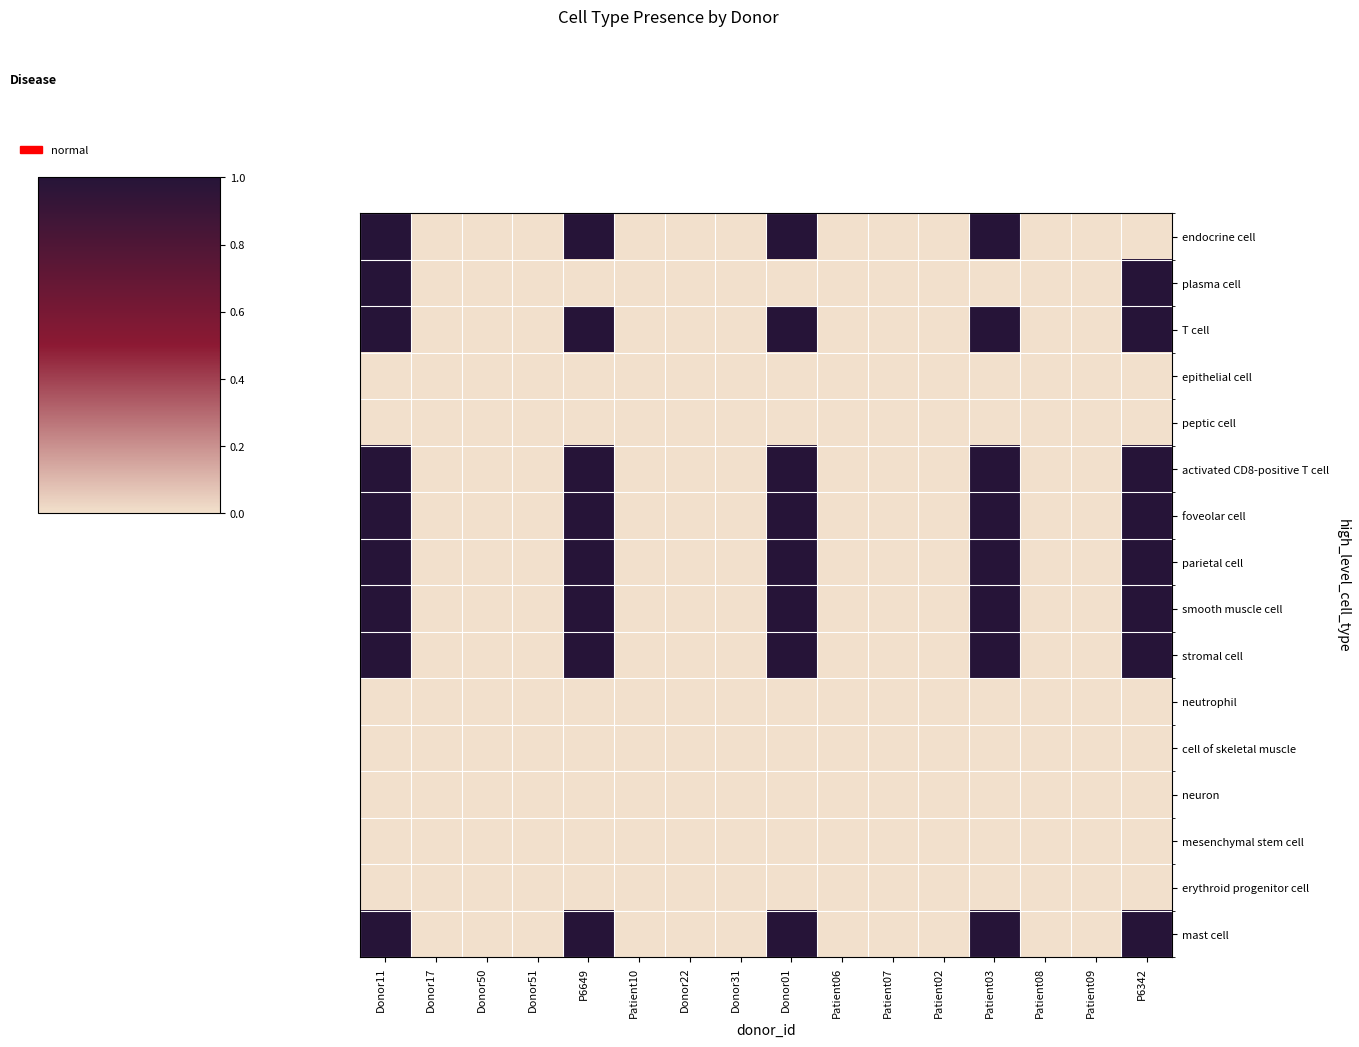

Reading left to right, transcribe all the data shown in this chart.

endocrine cell: Donor11=1	Donor17=0	Donor50=0	Donor51=0	P6649=1	Patient10=0	Donor22=0	Donor31=0	Donor01=1	Patient06=0	Patient07=0	Patient02=0	Patient03=1	Patient08=0	Patient09=0	P6342=0
plasma cell: Donor11=1	Donor17=0	Donor50=0	Donor51=0	P6649=0	Patient10=0	Donor22=0	Donor31=0	Donor01=0	Patient06=0	Patient07=0	Patient02=0	Patient03=0	Patient08=0	Patient09=0	P6342=1
T cell: Donor11=1	Donor17=0	Donor50=0	Donor51=0	P6649=1	Patient10=0	Donor22=0	Donor31=0	Donor01=1	Patient06=0	Patient07=0	Patient02=0	Patient03=1	Patient08=0	Patient09=0	P6342=1
epithelial cell: Donor11=0	Donor17=0	Donor50=0	Donor51=0	P6649=0	Patient10=0	Donor22=0	Donor31=0	Donor01=0	Patient06=0	Patient07=0	Patient02=0	Patient03=0	Patient08=0	Patient09=0	P6342=0
peptic cell: Donor11=0	Donor17=0	Donor50=0	Donor51=0	P6649=0	Patient10=0	Donor22=0	Donor31=0	Donor01=0	Patient06=0	Patient07=0	Patient02=0	Patient03=0	Patient08=0	Patient09=0	P6342=0
activated CD8-positive T cell: Donor11=1	Donor17=0	Donor50=0	Donor51=0	P6649=1	Patient10=0	Donor22=0	Donor31=0	Donor01=1	Patient06=0	Patient07=0	Patient02=0	Patient03=1	Patient08=0	Patient09=0	P6342=1
foveolar cell: Donor11=1	Donor17=0	Donor50=0	Donor51=0	P6649=1	Patient10=0	Donor22=0	Donor31=0	Donor01=1	Patient06=0	Patient07=0	Patient02=0	Patient03=1	Patient08=0	Patient09=0	P6342=1
parietal cell: Donor11=1	Donor17=0	Donor50=0	Donor51=0	P6649=1	Patient10=0	Donor22=0	Donor31=0	Donor01=1	Patient06=0	Patient07=0	Patient02=0	Patient03=1	Patient08=0	Patient09=0	P6342=1
smooth muscle cell: Donor11=1	Donor17=0	Donor50=0	Donor51=0	P6649=1	Patient10=0	Donor22=0	Donor31=0	Donor01=1	Patient06=0	Patient07=0	Patient02=0	Patient03=1	Patient08=0	Patient09=0	P6342=1
stromal cell: Donor11=1	Donor17=0	Donor50=0	Donor51=0	P6649=1	Patient10=0	Donor22=0	Donor31=0	Donor01=1	Patient06=0	Patient07=0	Patient02=0	Patient03=1	Patient08=0	Patient09=0	P6342=1
neutrophil: Donor11=0	Donor17=0	Donor50=0	Donor51=0	P6649=0	Patient10=0	Donor22=0	Donor31=0	Donor01=0	Patient06=0	Patient07=0	Patient02=0	Patient03=0	Patient08=0	Patient09=0	P6342=0
cell of skeletal muscle: Donor11=0	Donor17=0	Donor50=0	Donor51=0	P6649=0	Patient10=0	Donor22=0	Donor31=0	Donor01=0	Patient06=0	Patient07=0	Patient02=0	Patient03=0	Patient08=0	Patient09=0	P6342=0
neuron: Donor11=0	Donor17=0	Donor50=0	Donor51=0	P6649=0	Patient10=0	Donor22=0	Donor31=0	Donor01=0	Patient06=0	Patient07=0	Patient02=0	Patient03=0	Patient08=0	Patient09=0	P6342=0
mesenchymal stem cell: Donor11=0	Donor17=0	Donor50=0	Donor51=0	P6649=0	Patient10=0	Donor22=0	Donor31=0	Donor01=0	Patient06=0	Patient07=0	Patient02=0	Patient03=0	Patient08=0	Patient09=0	P6342=0
erythroid progenitor cell: Donor11=0	Donor17=0	Donor50=0	Donor51=0	P6649=0	Patient10=0	Donor22=0	Donor31=0	Donor01=0	Patient06=0	Patient07=0	Patient02=0	Patient03=0	Patient08=0	Patient09=0	P6342=0
mast cell: Donor11=1	Donor17=0	Donor50=0	Donor51=0	P6649=1	Patient10=0	Donor22=0	Donor31=0	Donor01=1	Patient06=0	Patient07=0	Patient02=0	Patient03=1	Patient08=0	Patient09=0	P6342=1